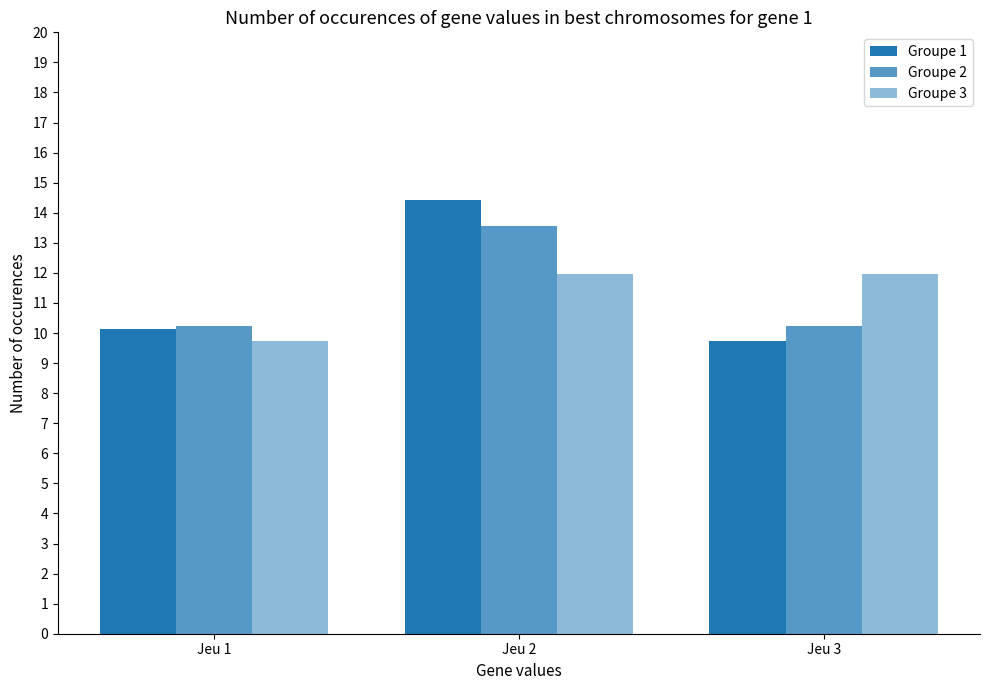

Reading left to right, extract all data points from this chart.

Groupe 1: Jeu 1=10.1	Jeu 2=14.4	Jeu 3=9.7
Groupe 2: Jeu 1=10.2	Jeu 2=13.6	Jeu 3=10.2
Groupe 3: Jeu 1=9.7	Jeu 2=12.0	Jeu 3=12.0